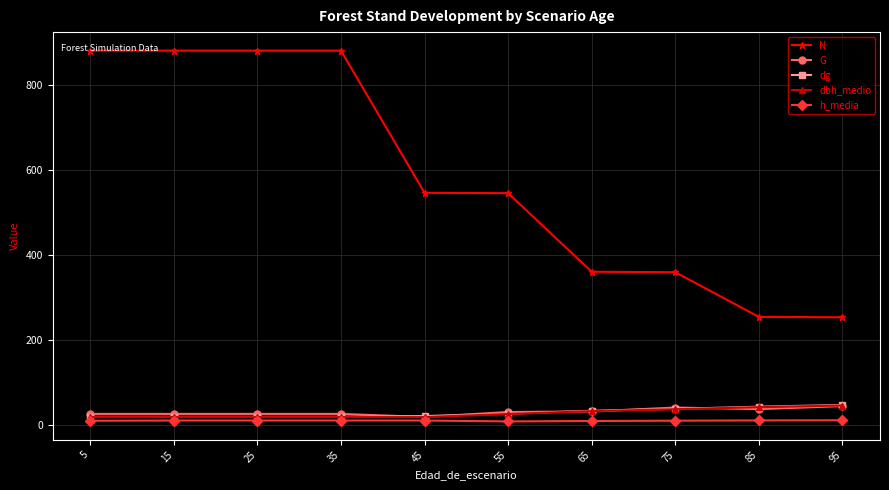

What is the value of the dg point at the 3rd from the left?

19.5